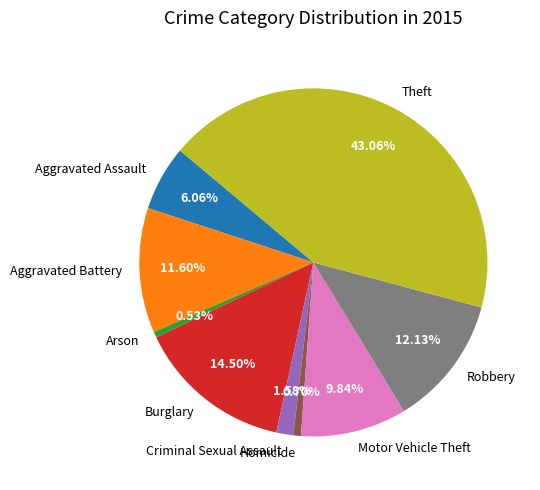

Does Motor Vehicle Theft represent more than half of the total?

No